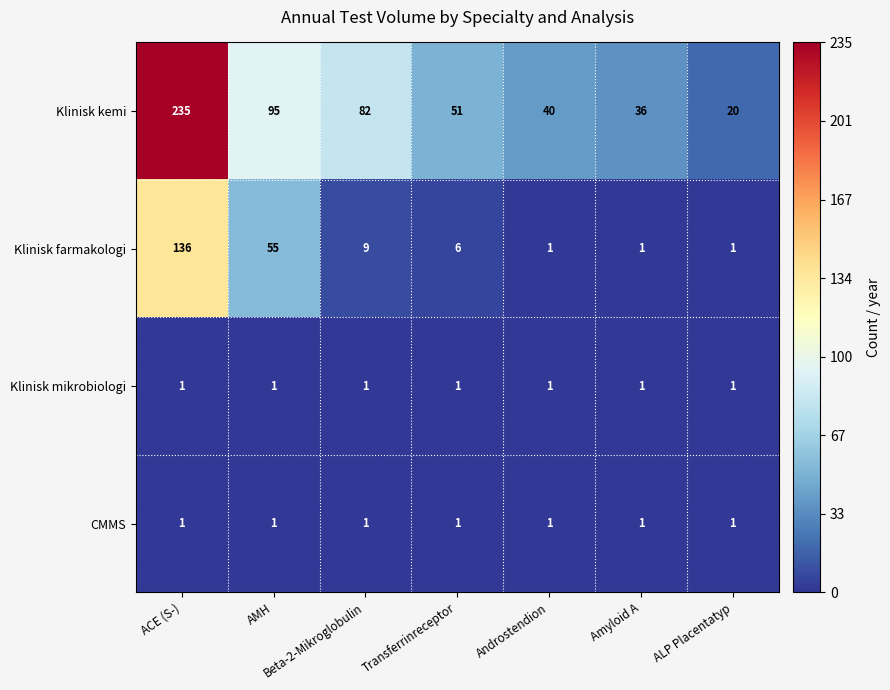

At which label does Klinisk kemi first exceed 51?

ACE (S-)